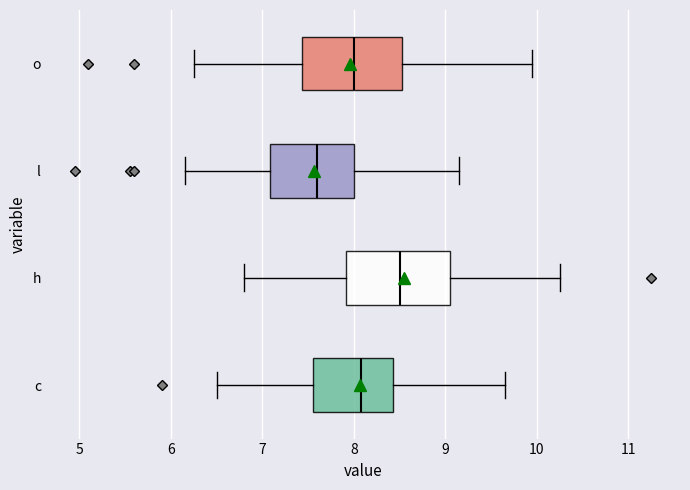

Reading bottom to top, transcribe this box plot: for each box, give where its median line is, the range the box spans, and where its two whiskers end, as read against the x-axis. The values are not printed on the chart, so give them approximately, as read against the axis.

c: median 8.1, box 7.6 to 8.4, whiskers 6.5 to 9.7
h: median 8.5, box 7.9 to 9.1, whiskers 6.8 to 10.3
l: median 7.6, box 7.1 to 8.0, whiskers 6.2 to 9.2
o: median 8.0, box 7.4 to 8.5, whiskers 6.3 to 10.0